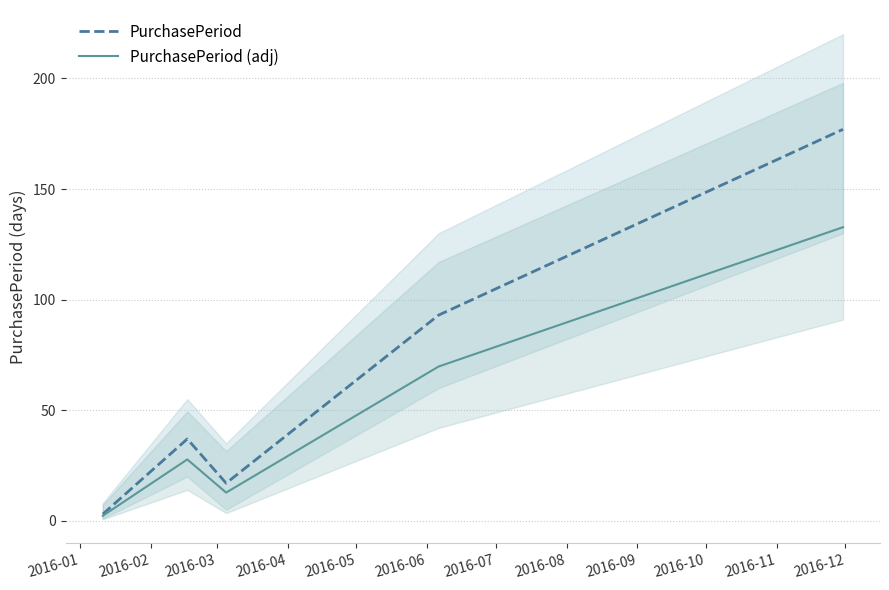

Which series has the largest total across all categories?

PurchasePeriod